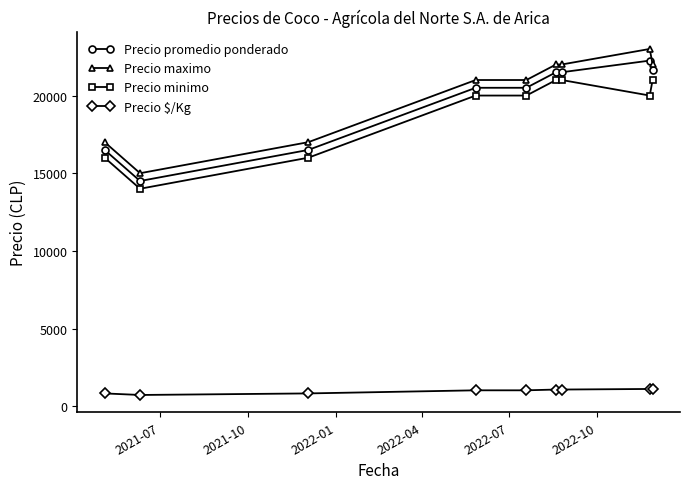

How many Precio maximo values are between 17000 and 22000?

7